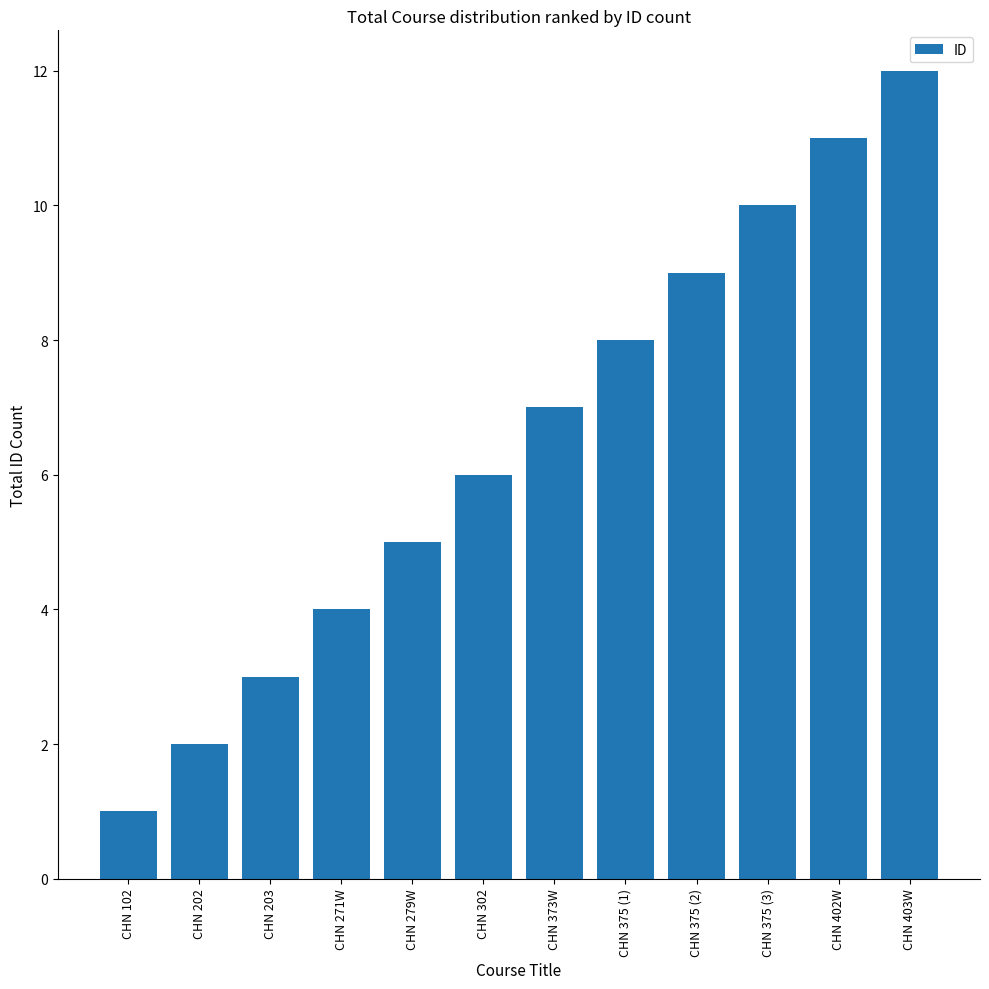

The value at CHN 403W is 12. True or false?

True